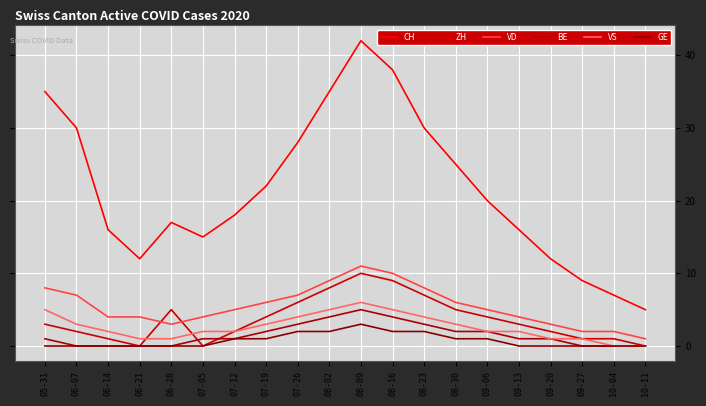

What is the label of the 20th point from the right?

05-31